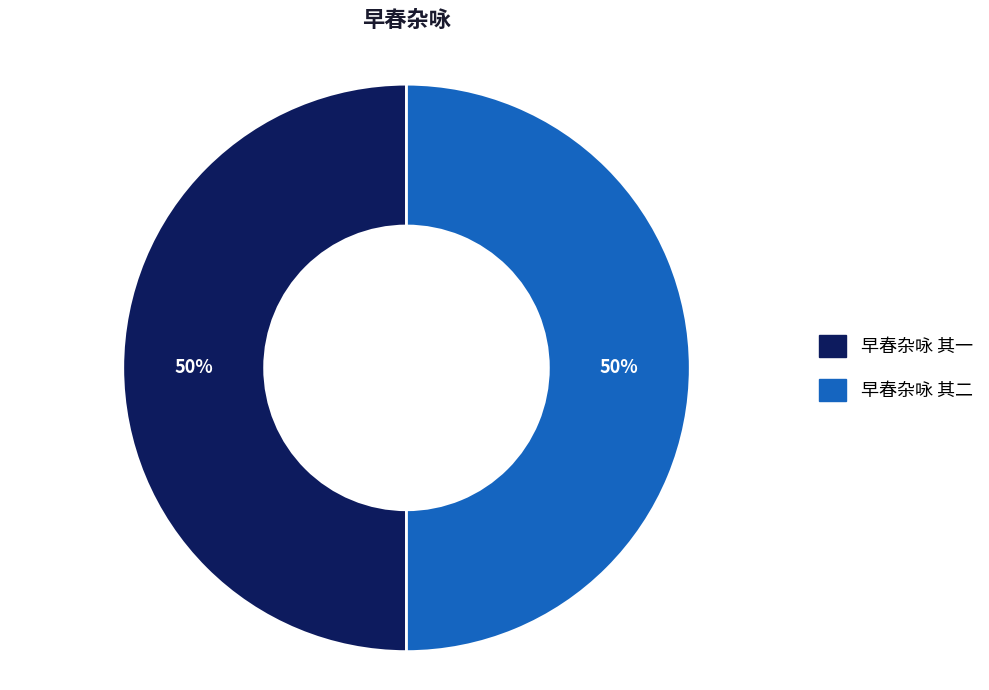

Count the number of slices in the pie.

2